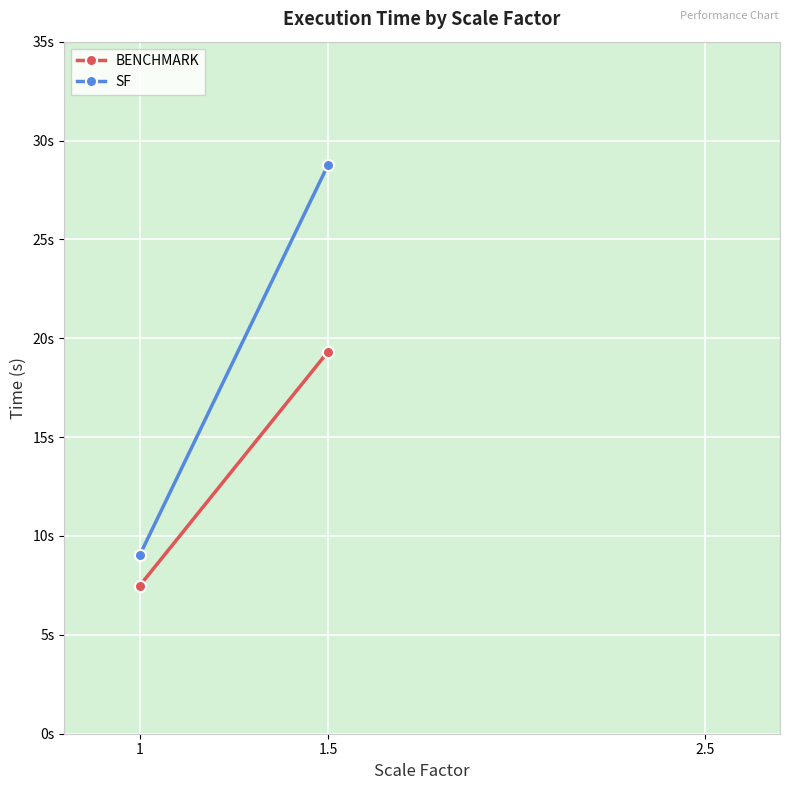

List the labels in order of BENCHMARK value, smallest first.

1, 1.5